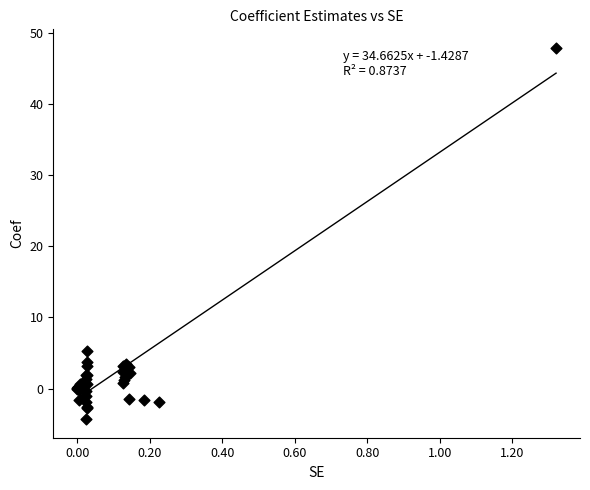

What Y value in the scatter plot is closest to 21?

5.3